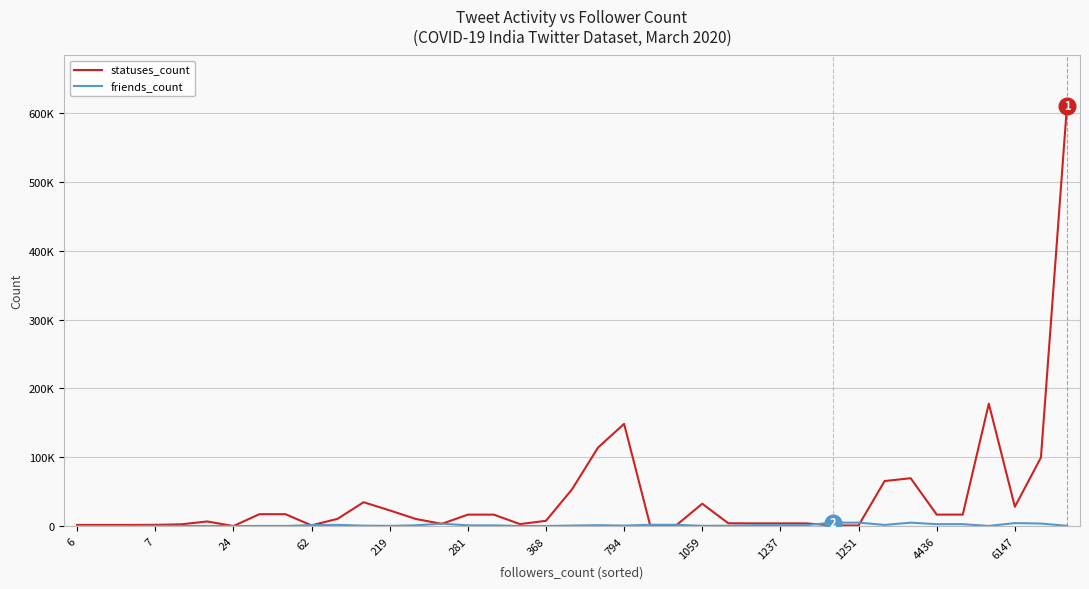

What is the label of the 2nd point from the right?

37